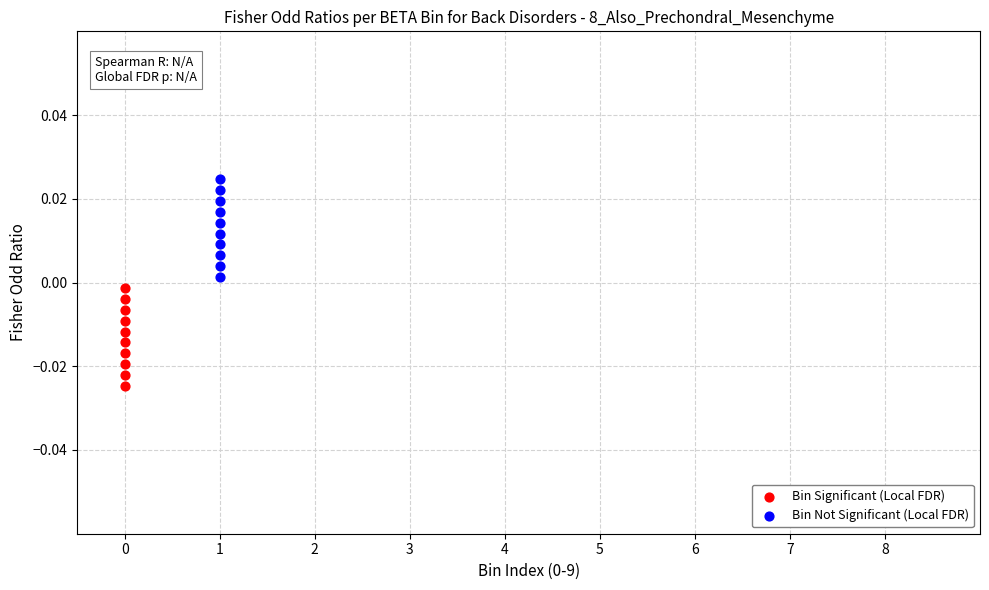

What are all the series names shown in the legend?

Bin Significant (Local FDR), Bin Not Significant (Local FDR)